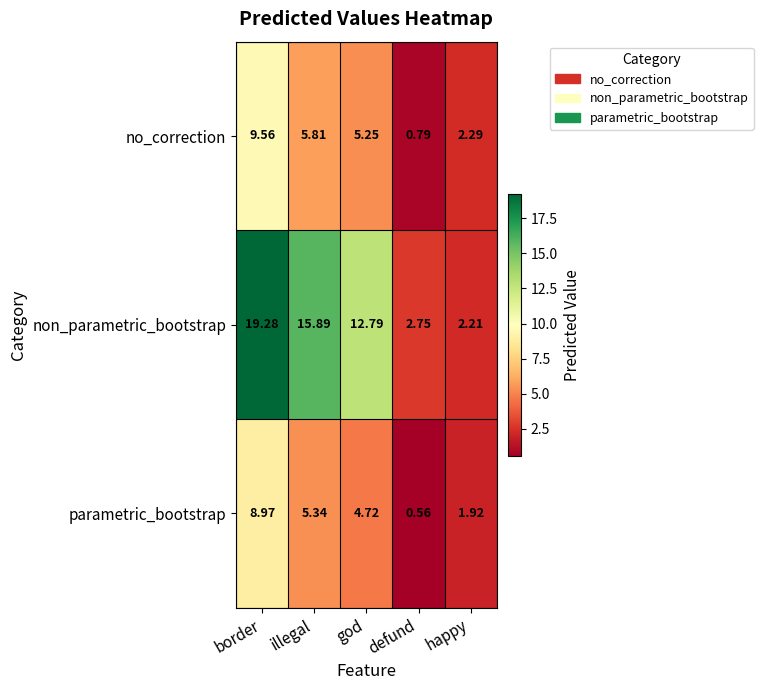

At border, list the series in order from largest to smallest.

non_parametric_bootstrap, no_correction, parametric_bootstrap